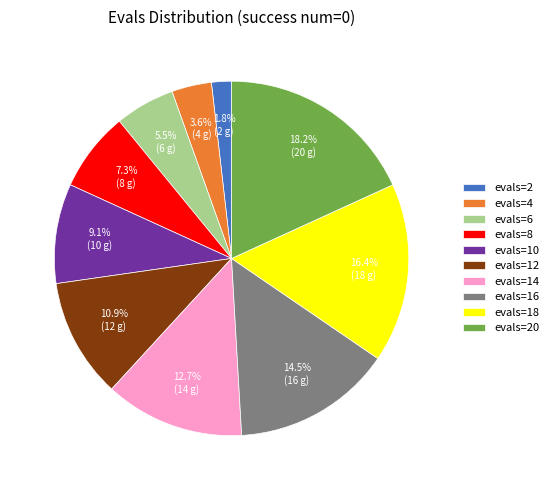

What percentage is the evals=12 slice, to the nearest percent?

11%